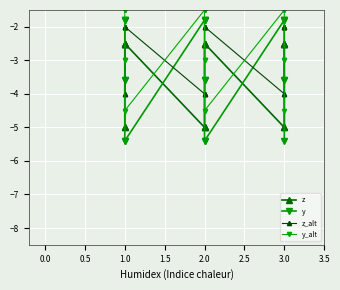

How many lines are shown in the chart?

4